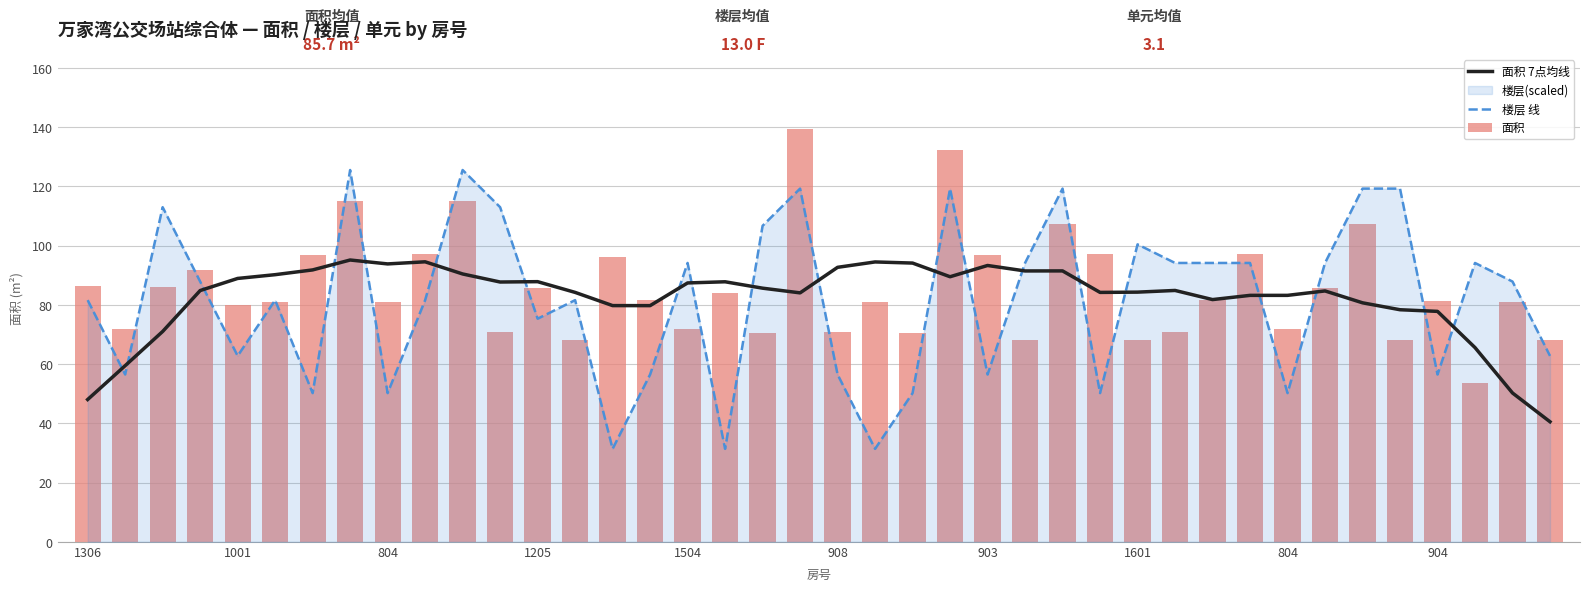

What is the sum of the 楼层 线 values at 26 and 36?

175.7